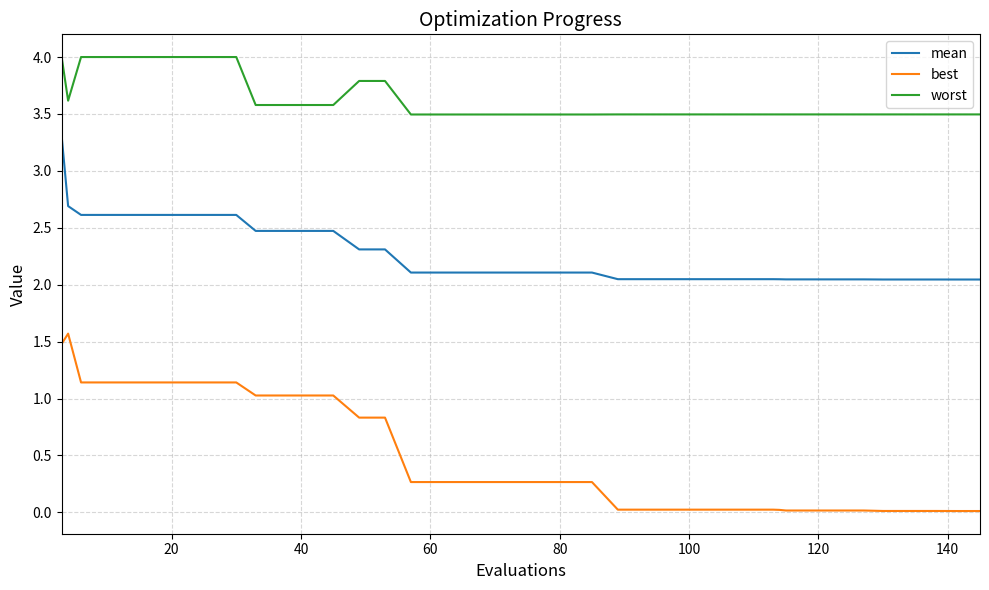

What is the greatest value displayed?

4.0